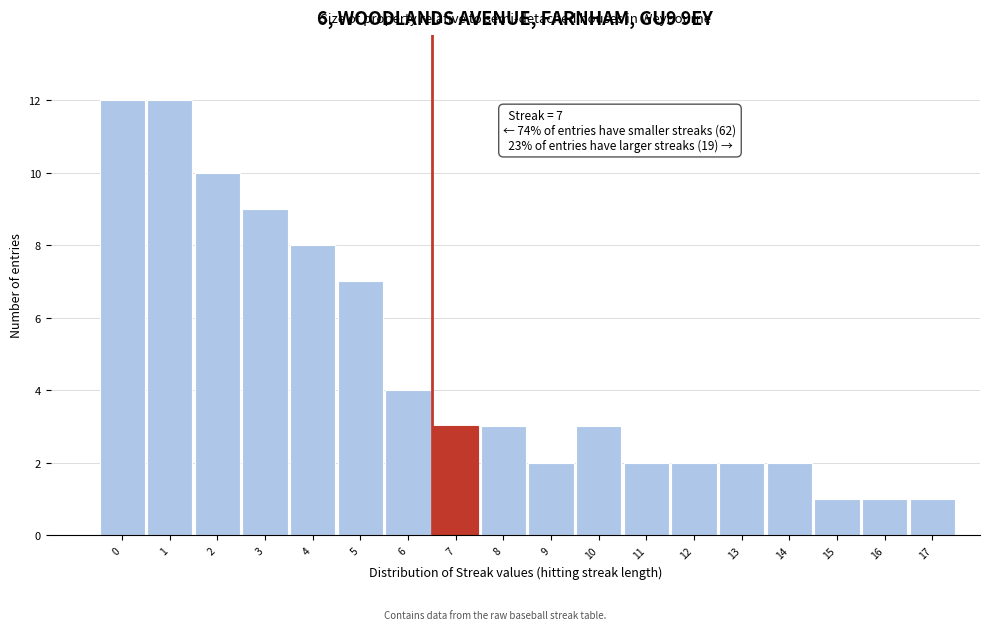

Reading left to right, extract all data points from this chart.

12	12	10	9	8	7	4	3	3	2	3	2	2	2	2	1	1	1